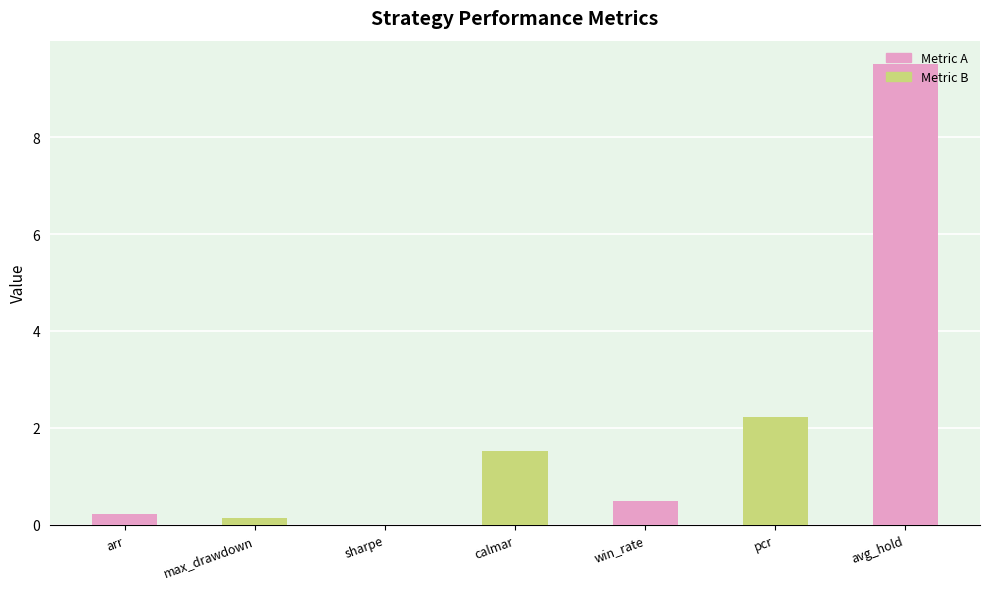

Where is the data nearest to the value 4?

pcr